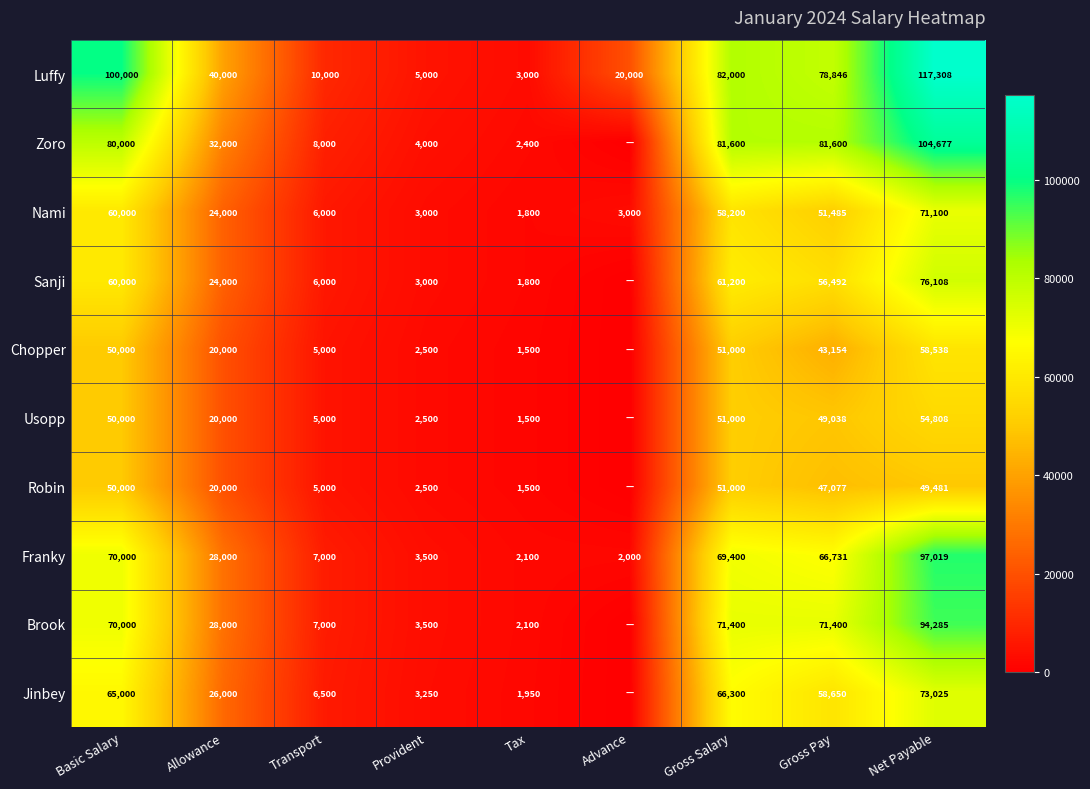

What is the difference between the Brook values at Allowance and Transport?

21000